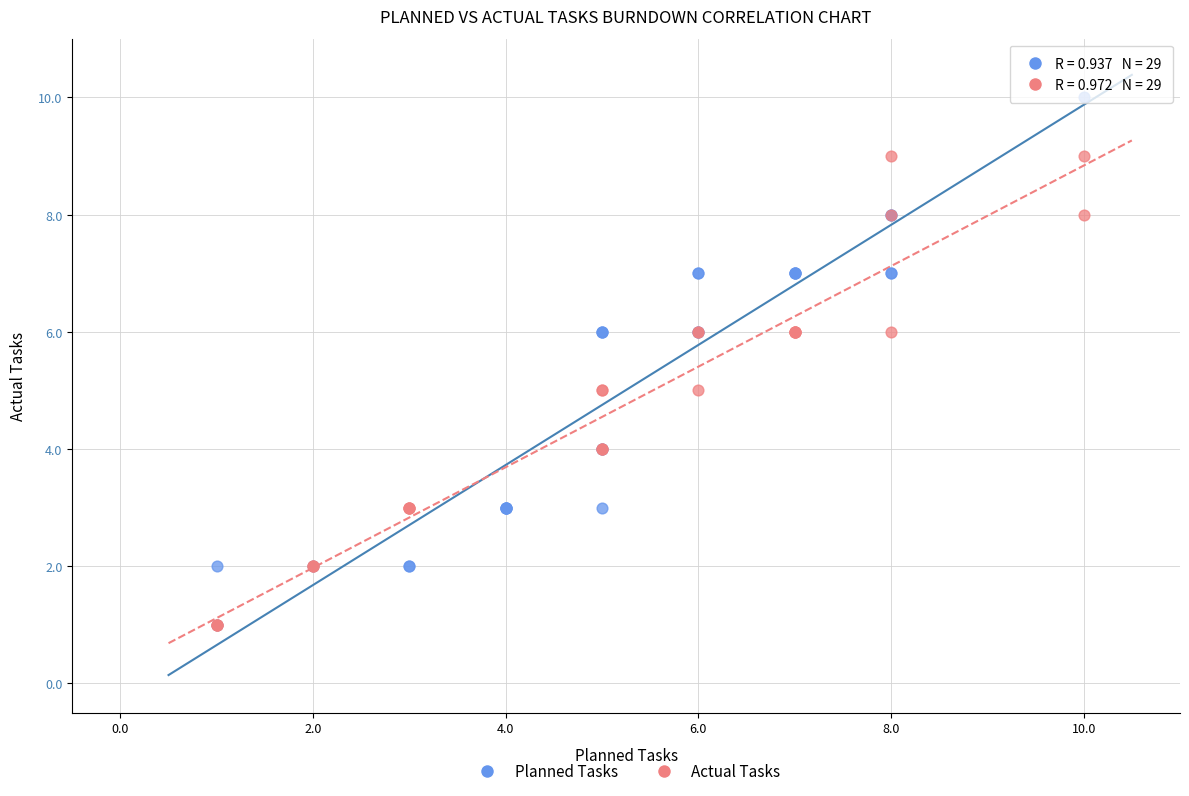

What are all the series names shown in the legend?

Planned Tasks, Actual Tasks